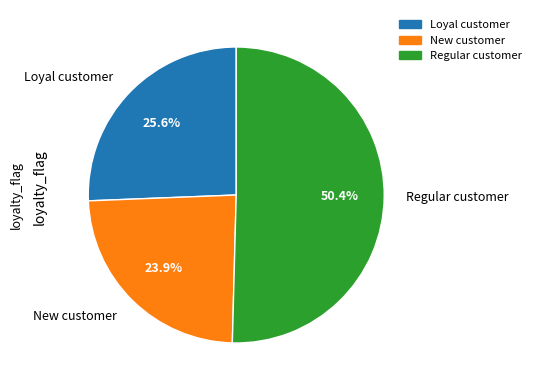

What is the smallest slice in the pie chart?

New customer